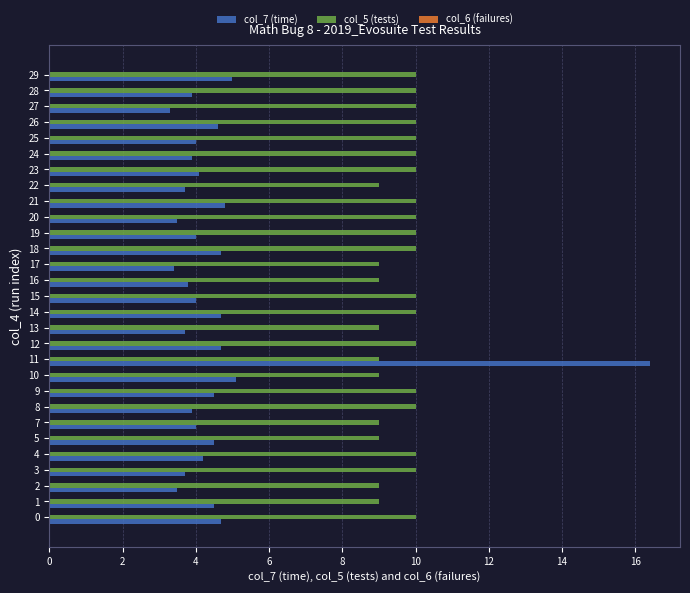

What is the greatest value displayed?

16.4